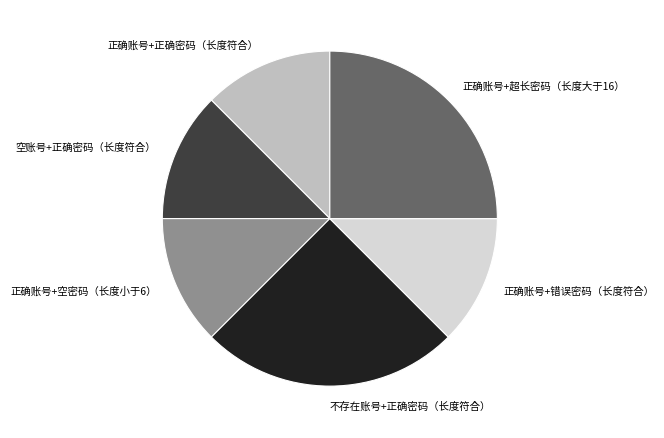

Is it true that 正确账号+空密码（长度小于6） is 5% of the pie?

False